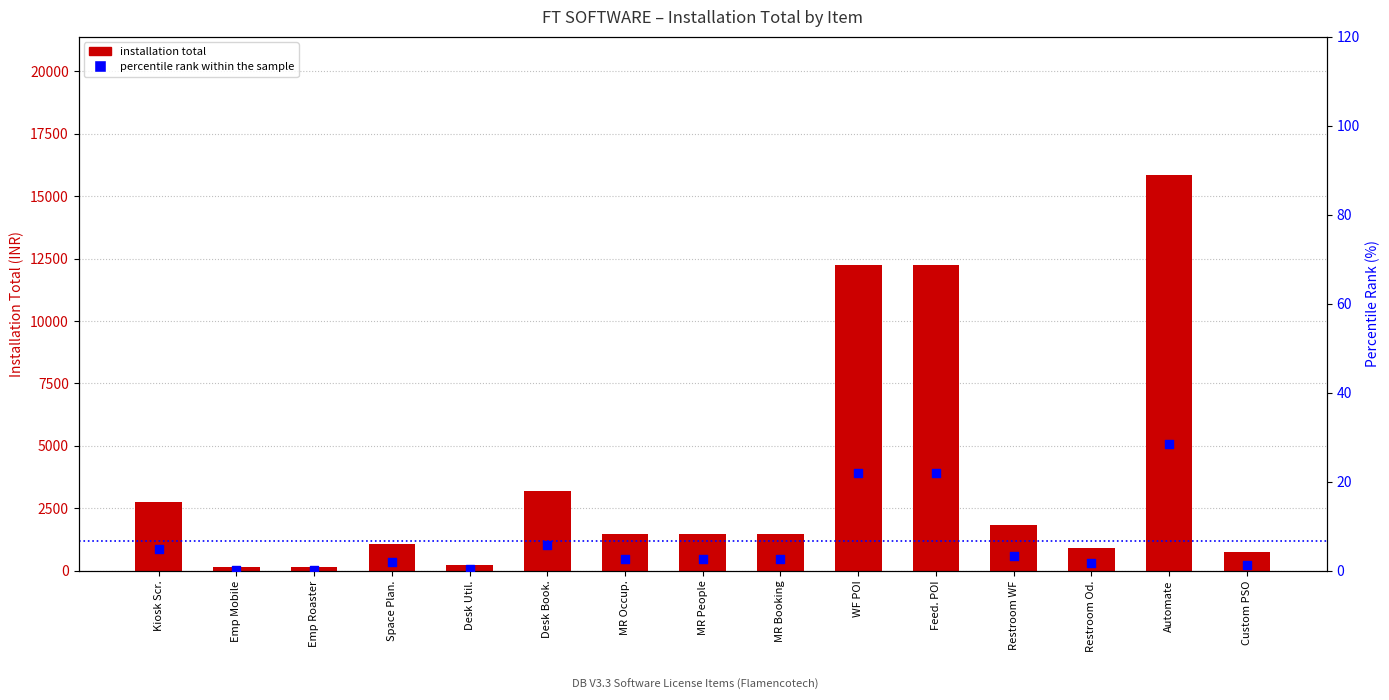

What are all the series names shown in the legend?

Installation TOTAL, percentile rank within the sample